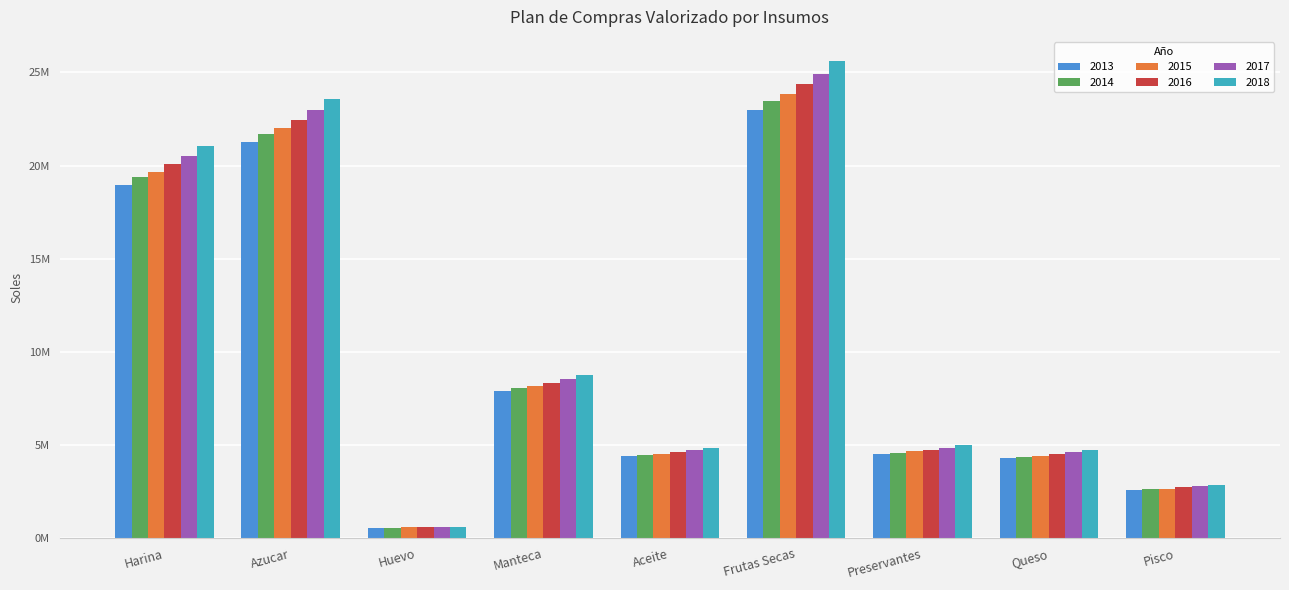

What are all the series names shown in the legend?

2013, 2014, 2015, 2016, 2017, 2018